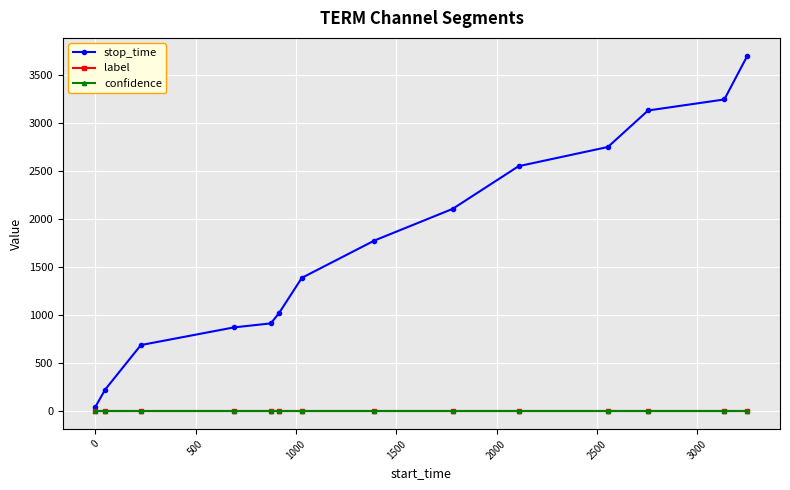

Which series has the widest spread of values?

stop_time